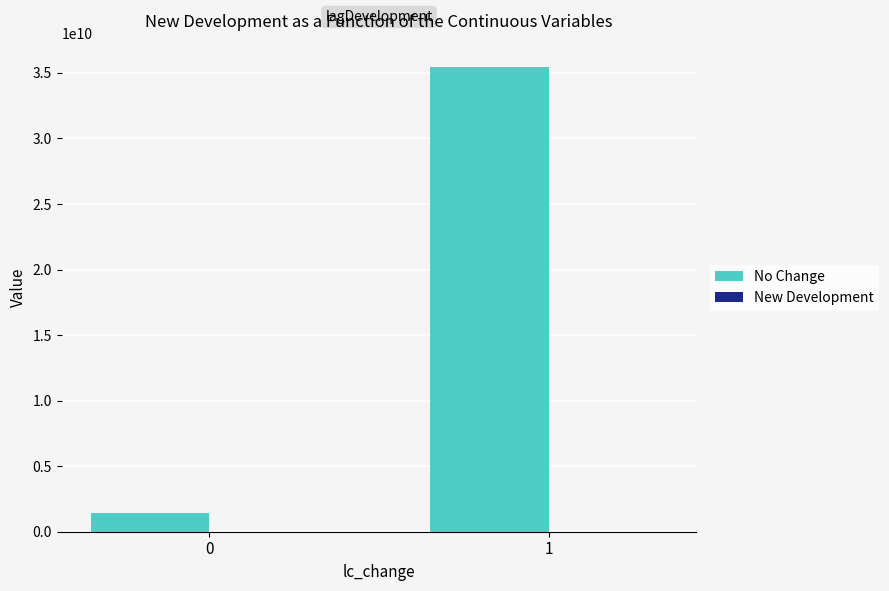

What is the sum of the values at 0 and 1?

36881761459